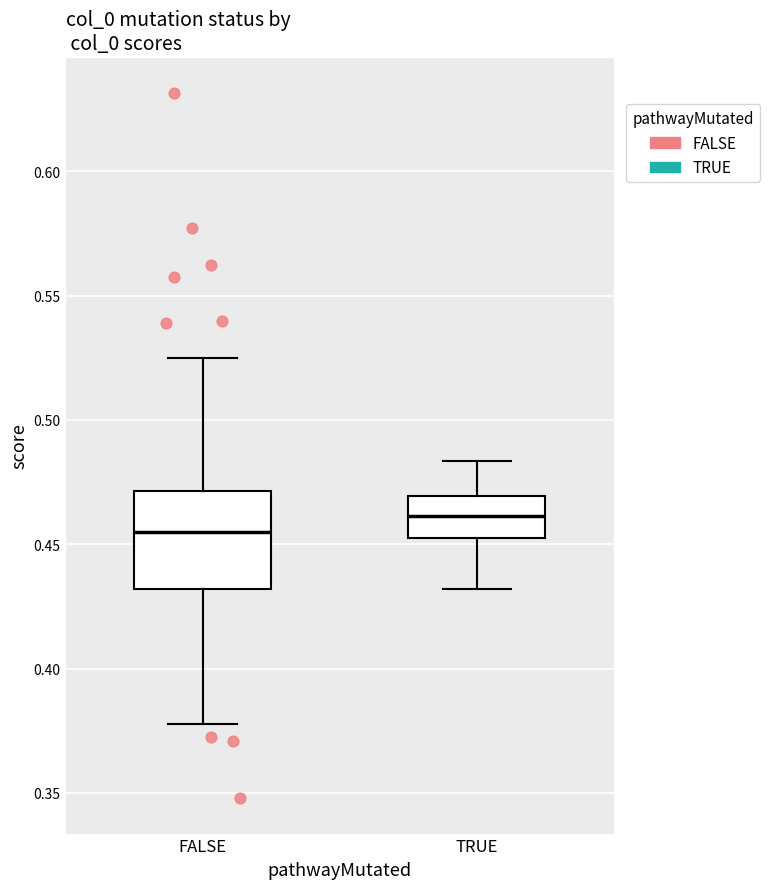

Reading left to right, transcribe this box plot: for each box, give where its median line is, the range the box spans, and where its two whiskers end, as read against the y-axis. The values are not printed on the chart, so give them approximately, as read against the axis.

FALSE: median 0.455, box 0.430 to 0.470, whiskers 0.380 to 0.525
TRUE: median 0.460, box 0.455 to 0.470, whiskers 0.430 to 0.485